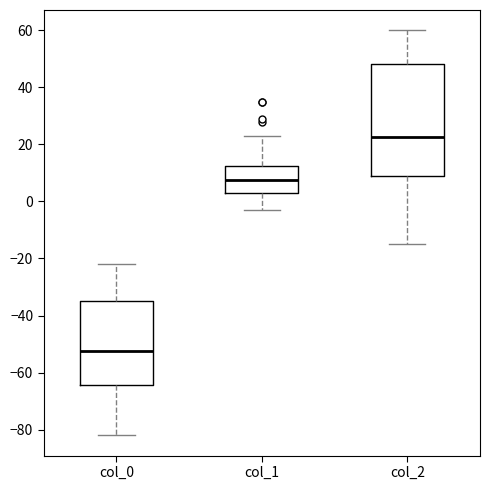

Which box has the highest median line?

col_2